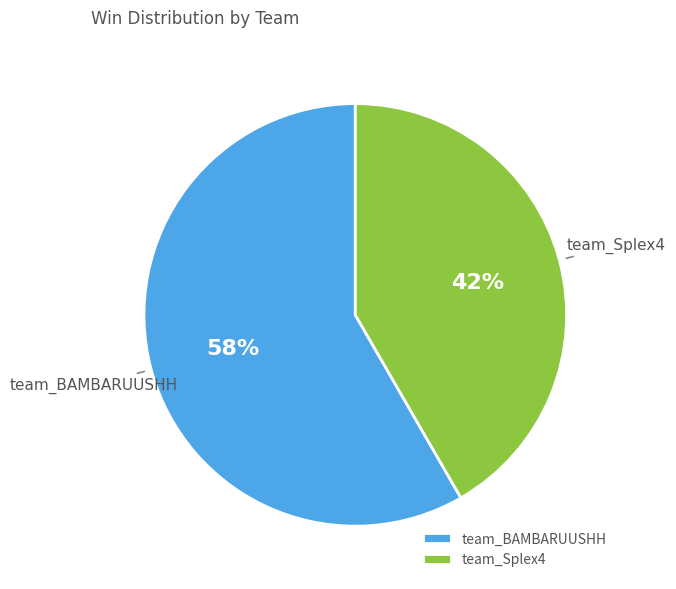

Does any single category account for the majority?

Yes